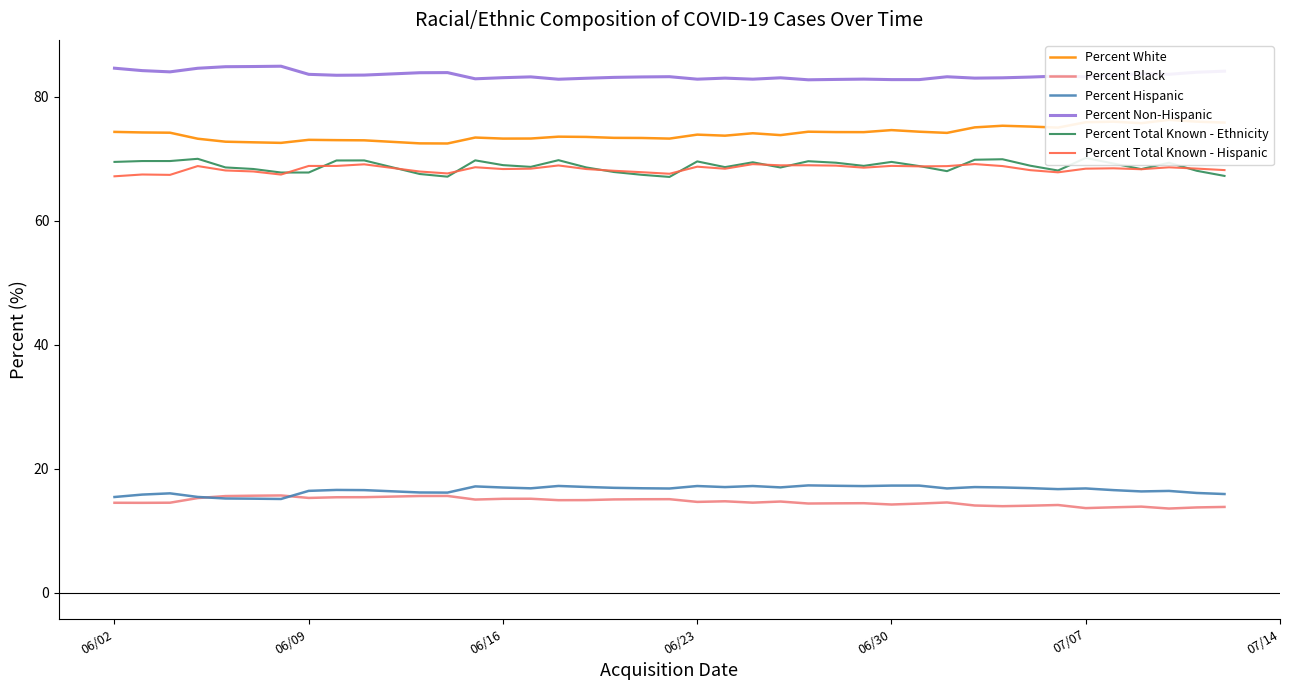

The Percent Black series shows 14.5 at 06/02. True or false?

True